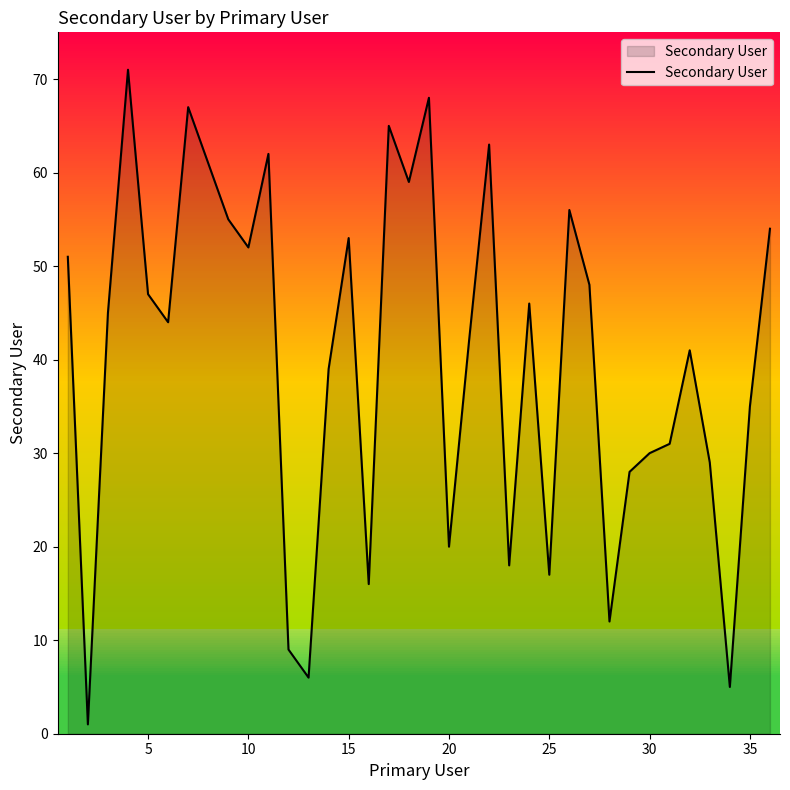

What is the difference between the maximum and second lowest values?

66